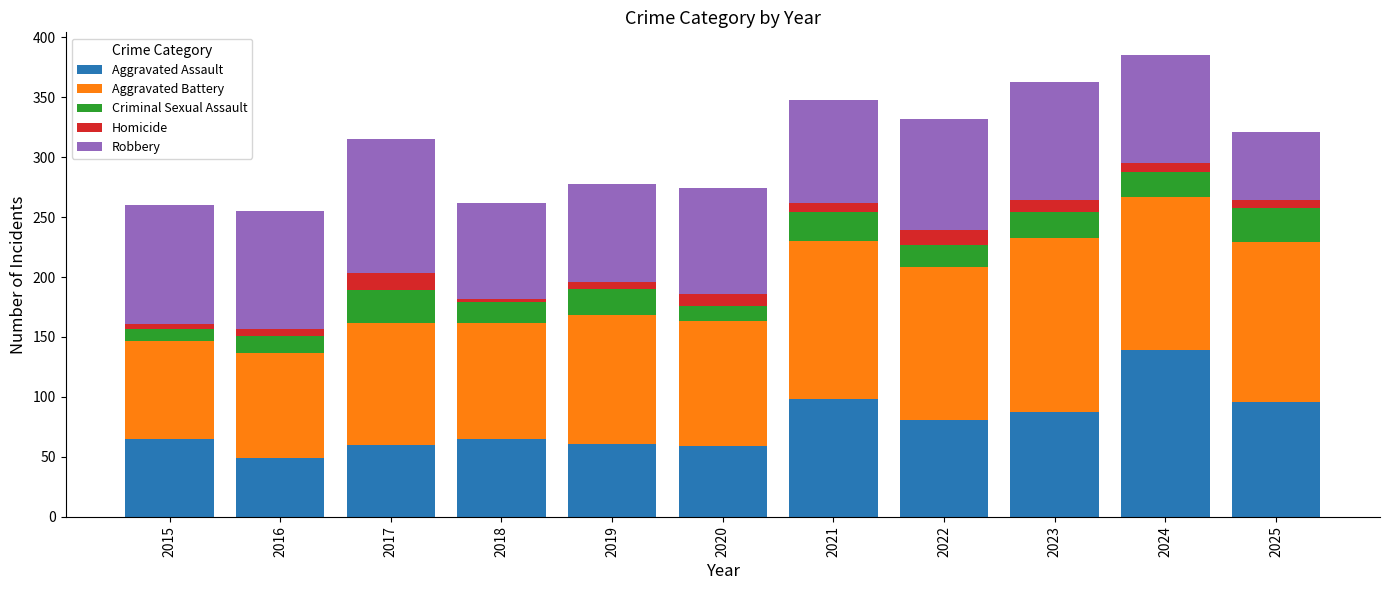

What is the total value across all series at 2022?

332